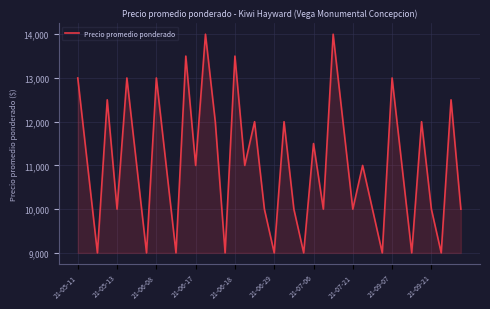

What is the smallest value displayed?

9000